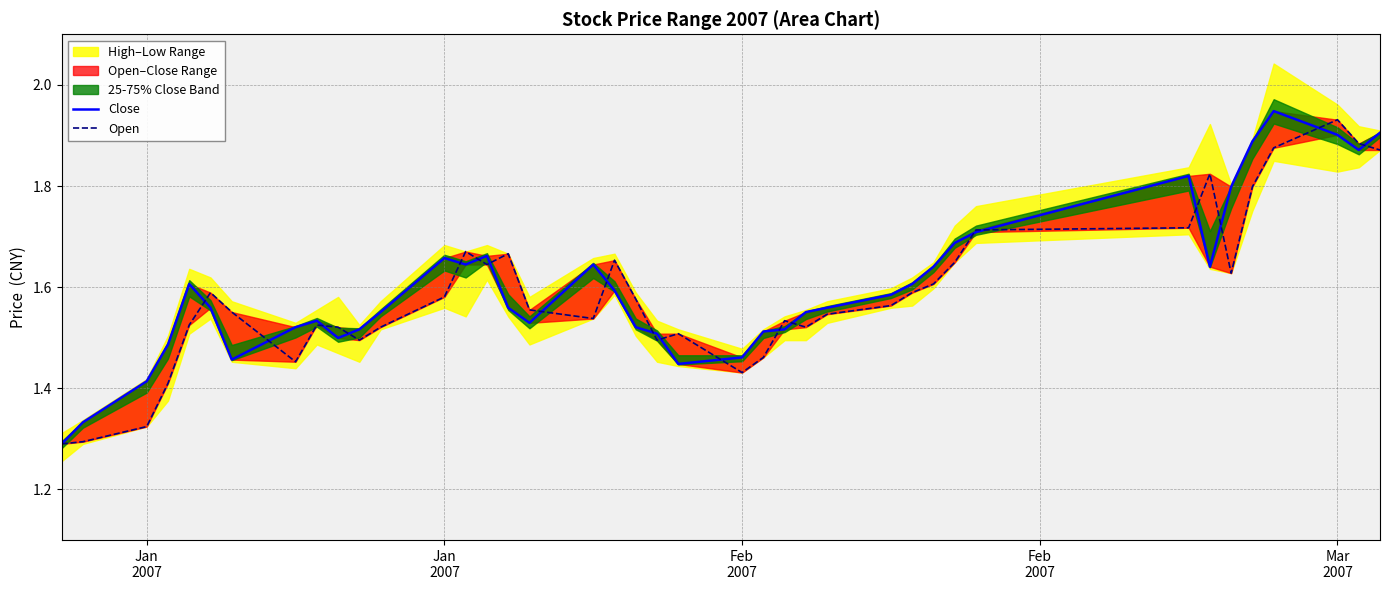

How many data points does each series have?

40